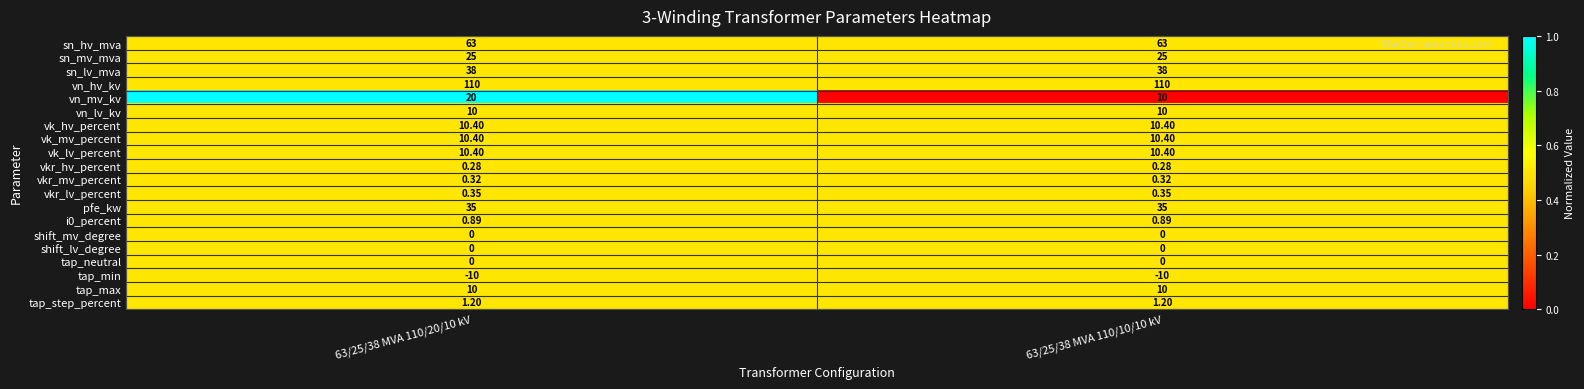

Is the value of tap_neutral at 63/25/38 MVA 110/20/10 kV greater than the value of sn_lv_mva at 63/25/38 MVA 110/20/10 kV?

No